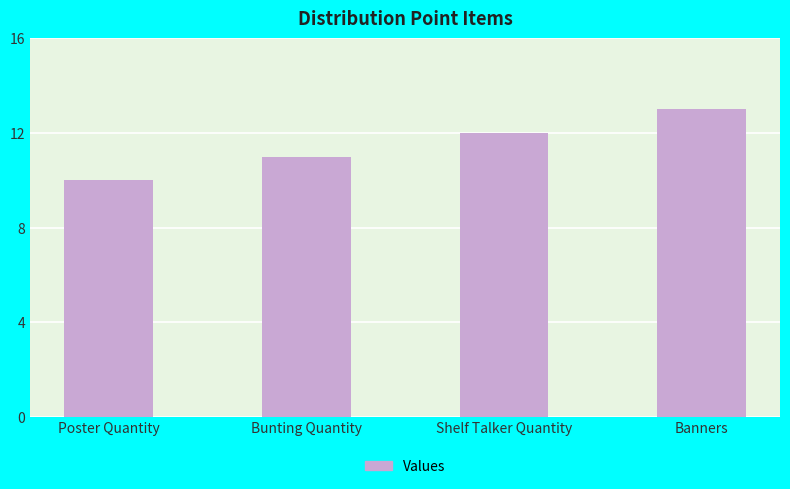

What is the change in value from Bunting Quantity to Shelf Talker Quantity?

+1